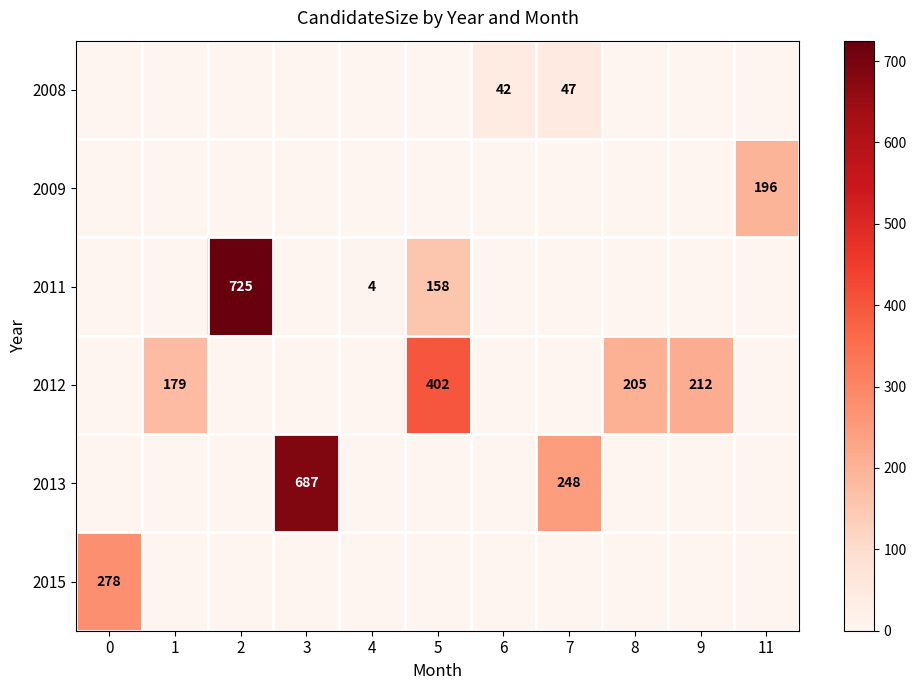

The 2011 series shows 1130 at 2. True or false?

False